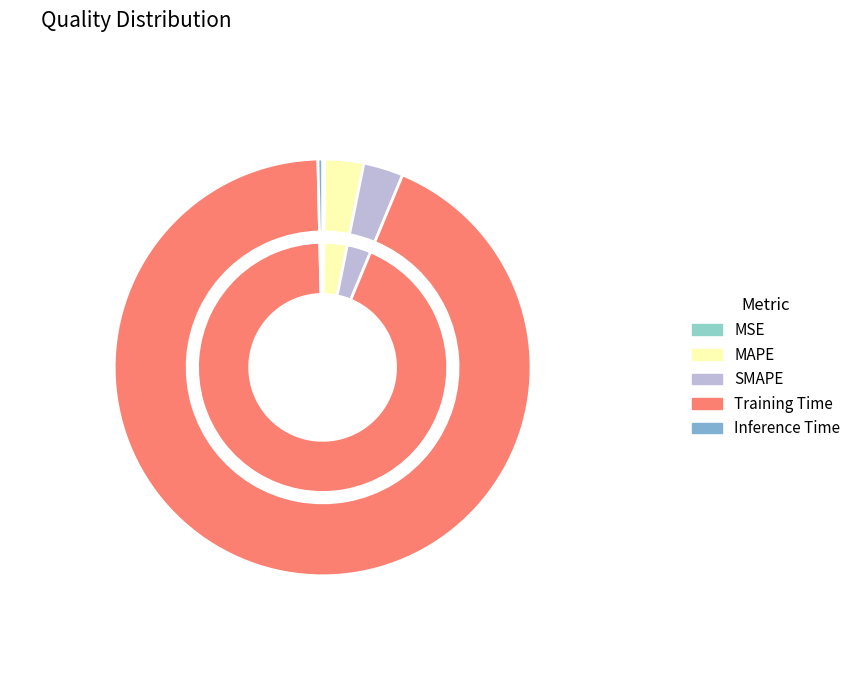

What is the change in value from SMAPE to Inference Time?

-0.1